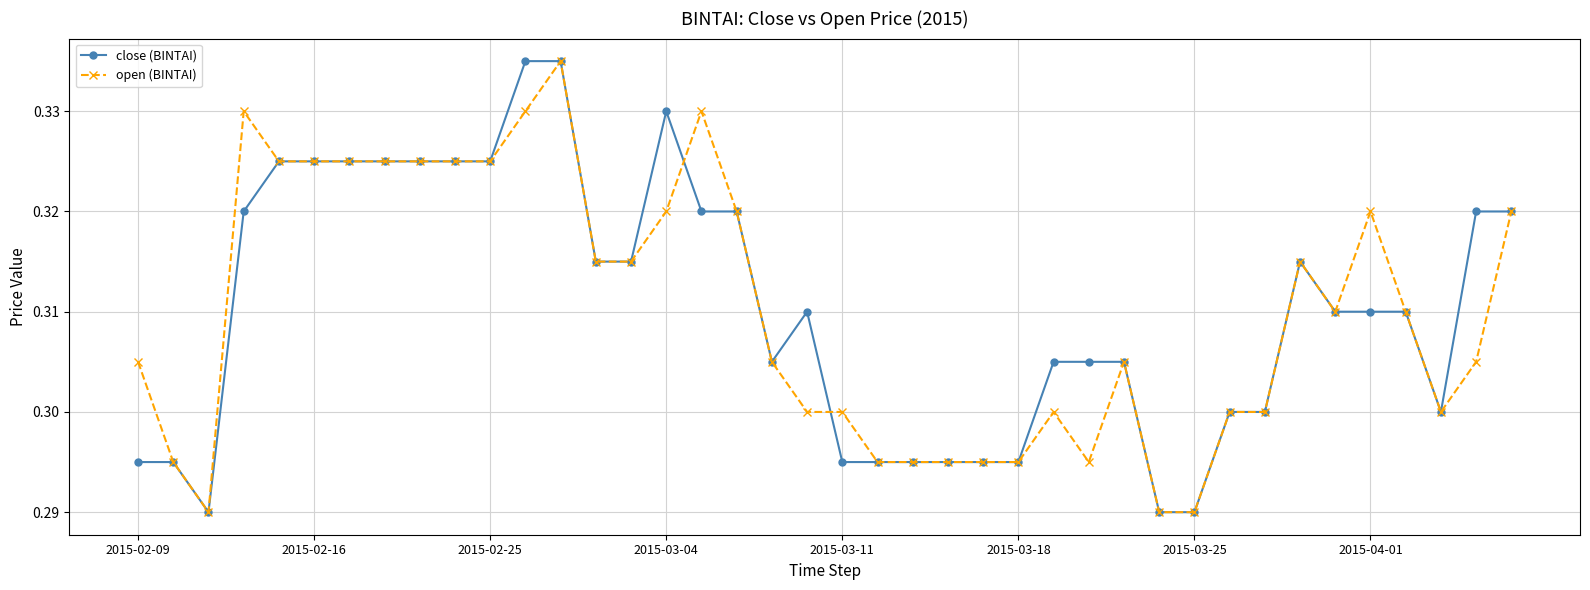

True or false: close (BINTAI) has more than 2 interior local peaks.

True